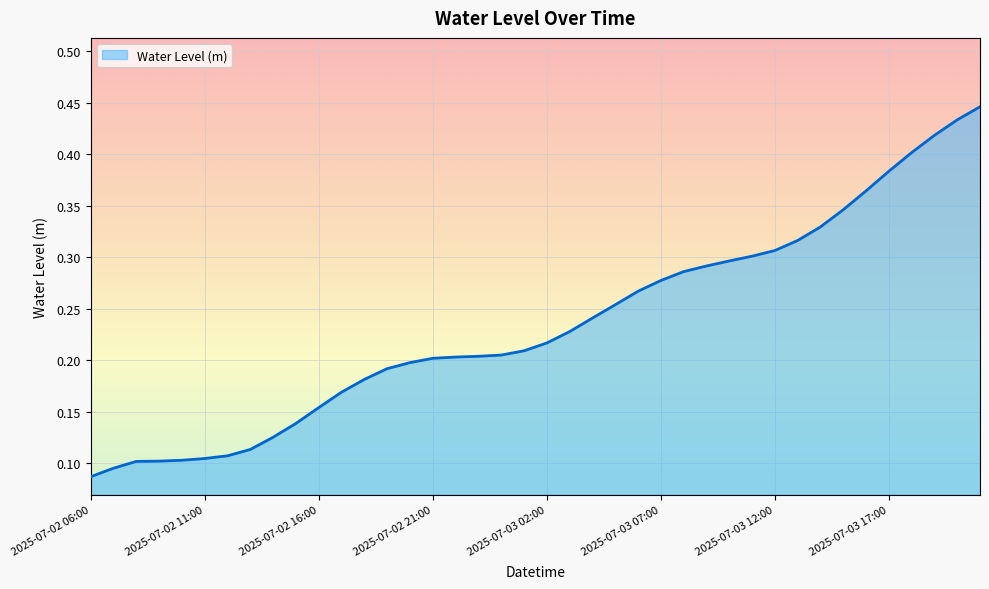

Which label corresponds to the smallest value in the chart?

2025-07-02 06:00